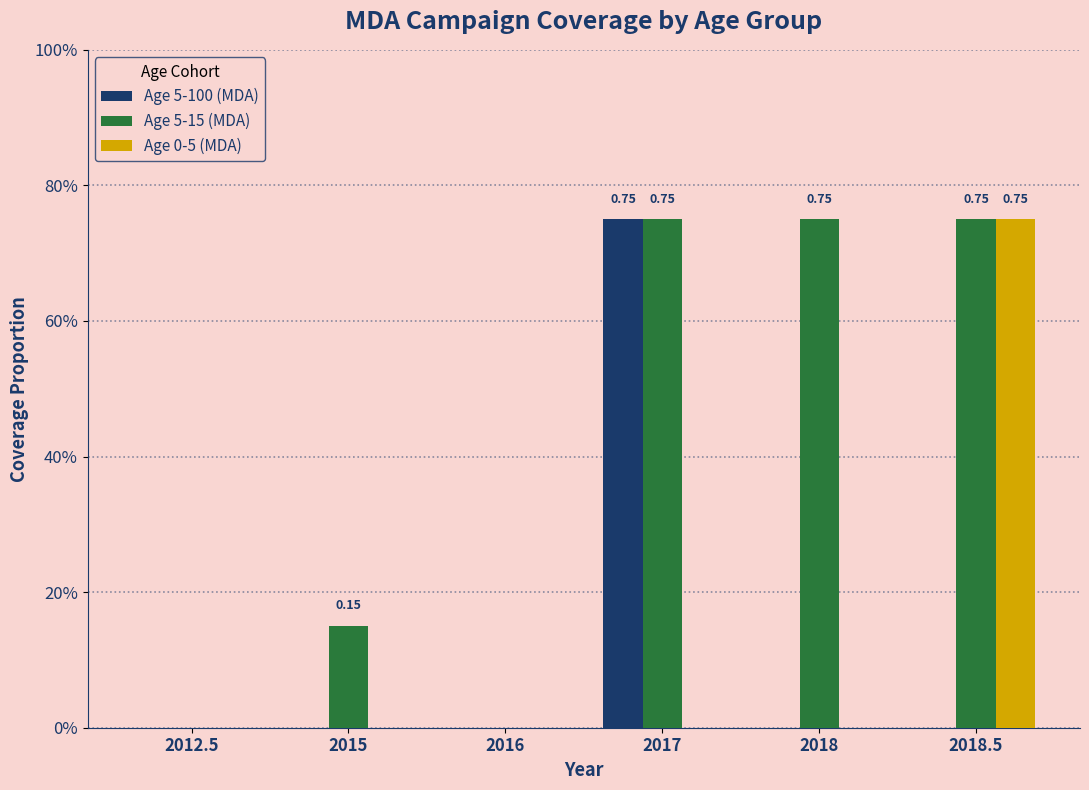

Rank the series by their maximum value, from highest to lowest.

Age 5-100 (MDA), Age 5-15 (MDA), Age 0-5 (MDA)